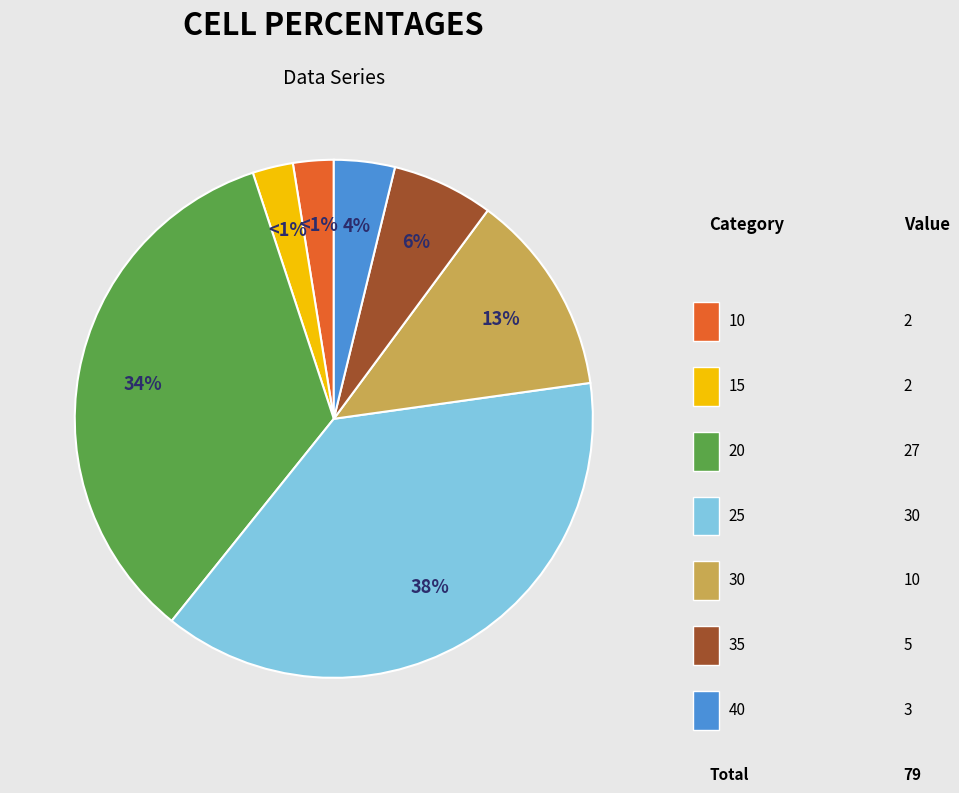

What portion of the pie excludes 20?

65.8%